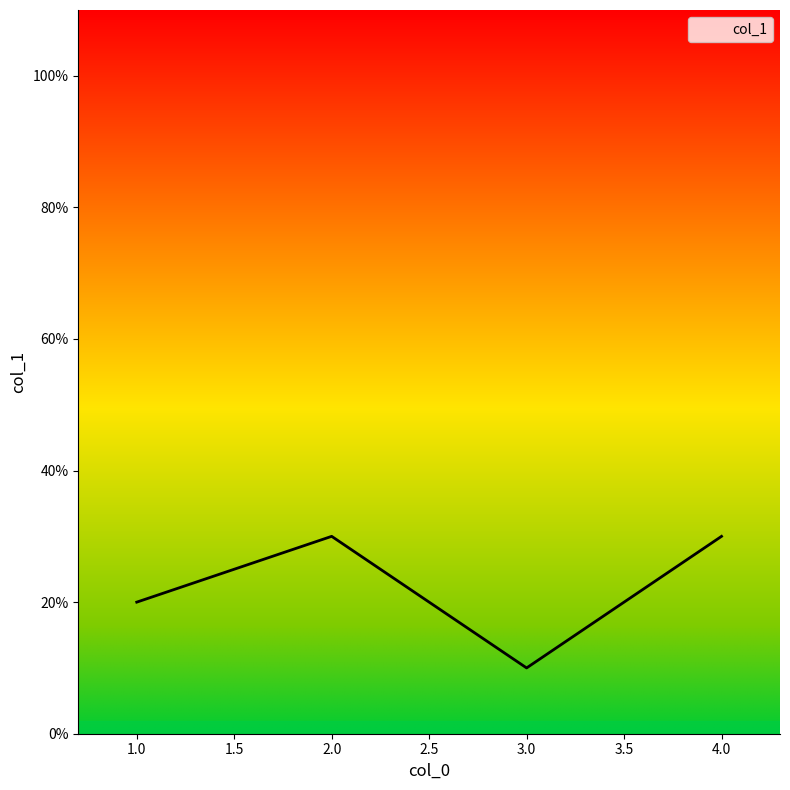

Reading left to right, what are all the values shown in this chart?

1=0.2	2=0.3	3=0.1	4=0.3